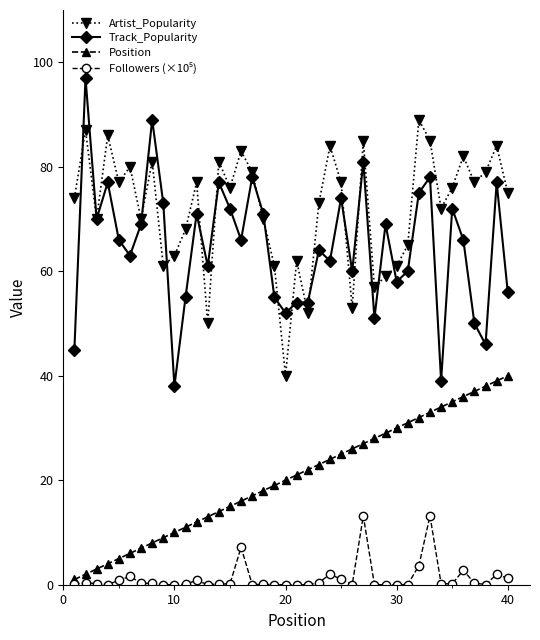

What is the difference between the second highest and minimum values in the Artist_Popularity series?

47.0